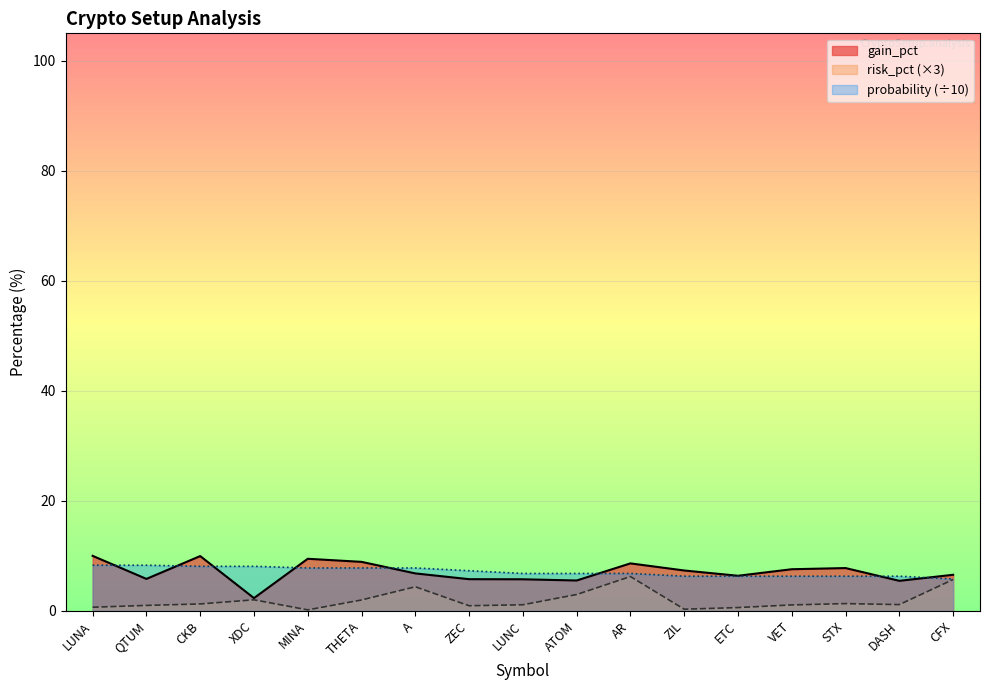

At which category does risk_pct reach its first local peak?

XDC